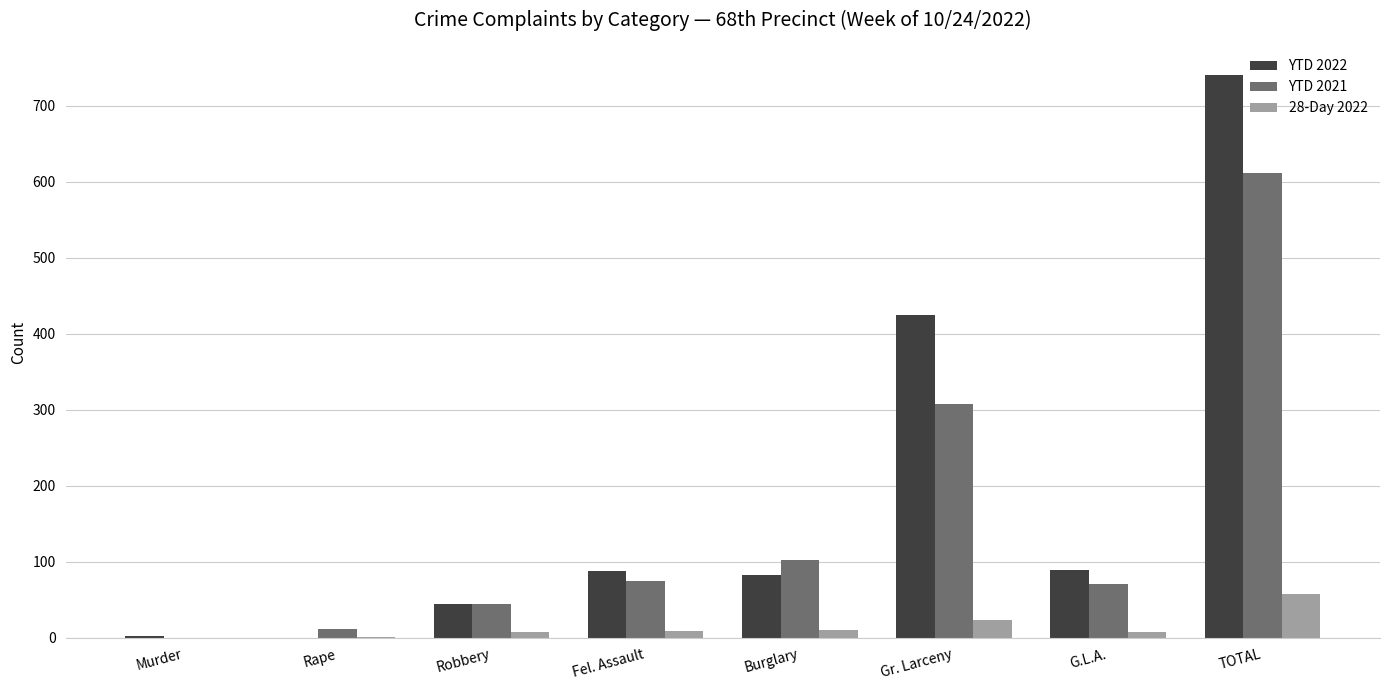

How many groups of bars are there?

8